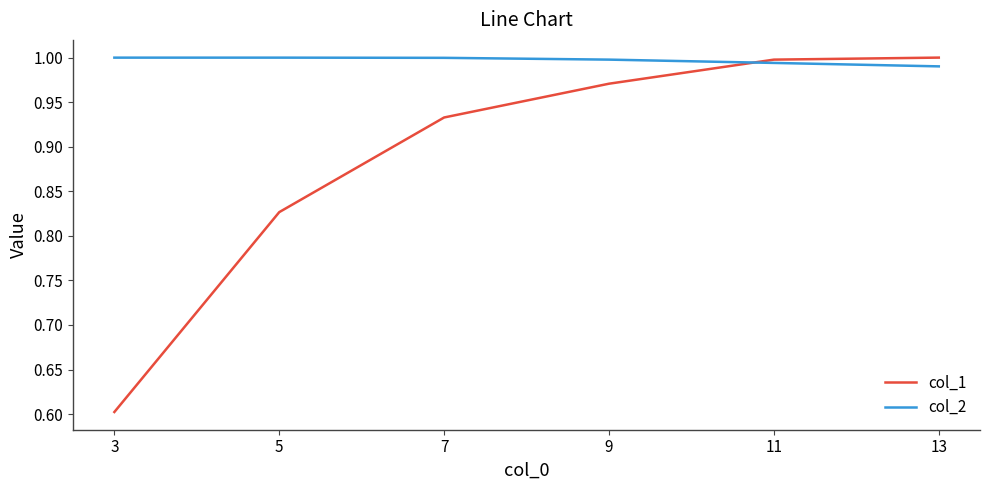

What is the total value across all series at 9?

2.0